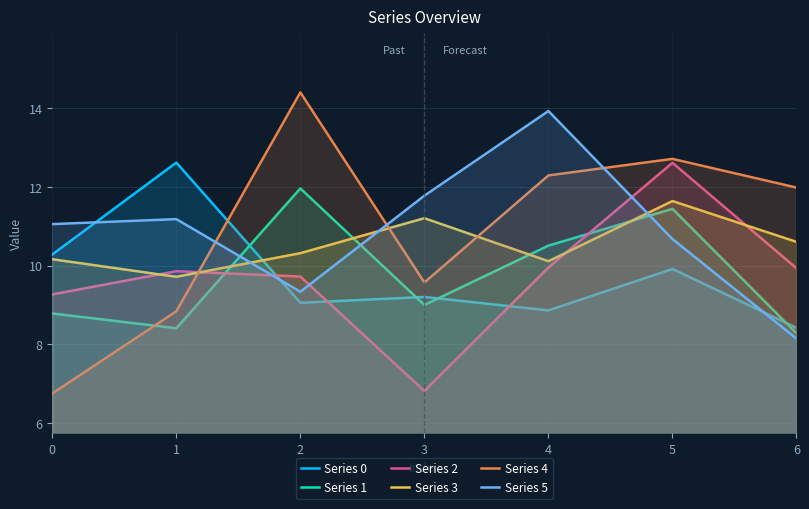

Is it true that Series 1 equals 11.4 at 5?

True